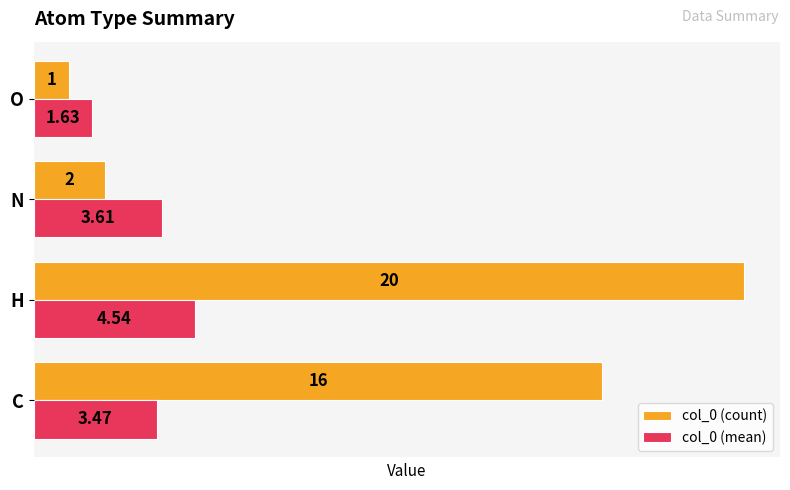

Which series changed the most between C and N?

col_0 (count)